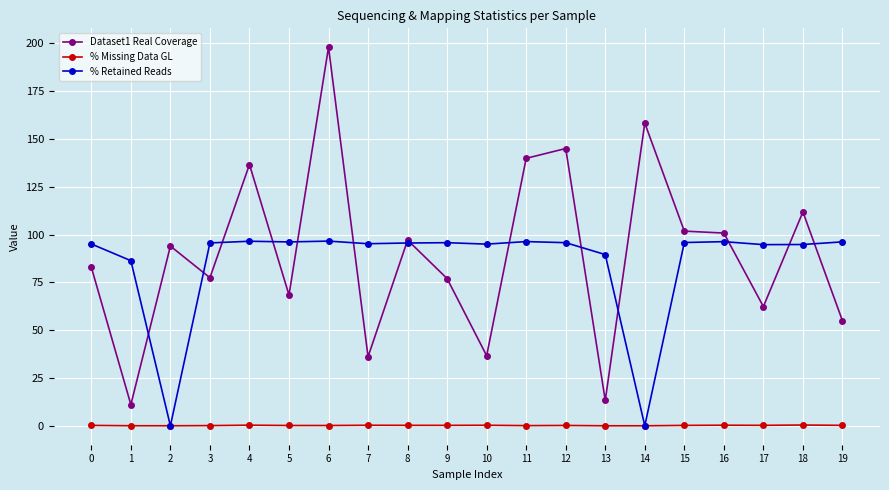

The % Retained Reads series shows 35.7 at 16. True or false?

False